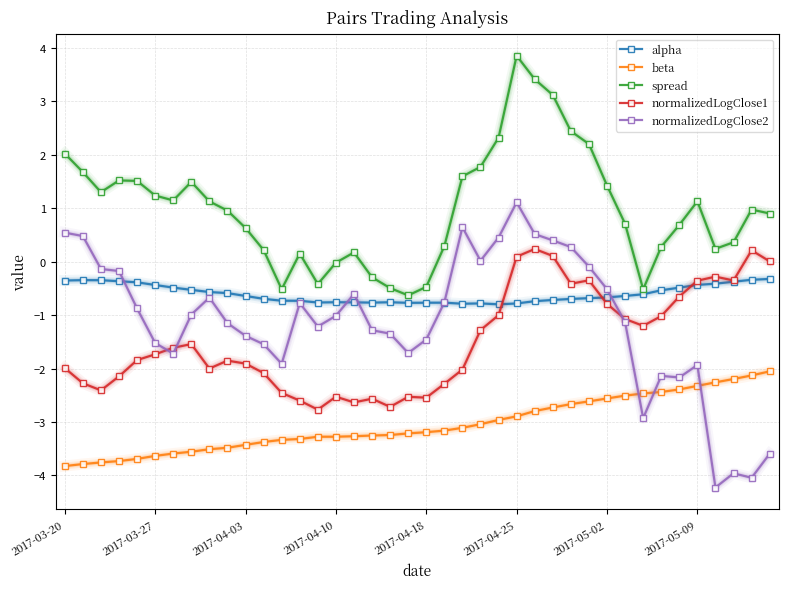

What is the sum of all normalizedLogClose1 values?

-59.1